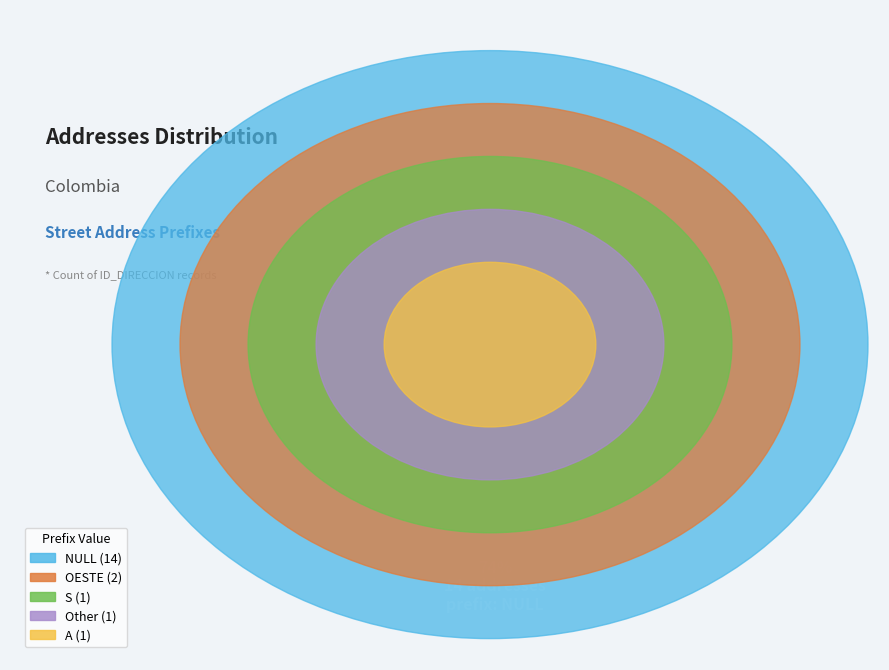

Does Other represent more than half of the total?

No